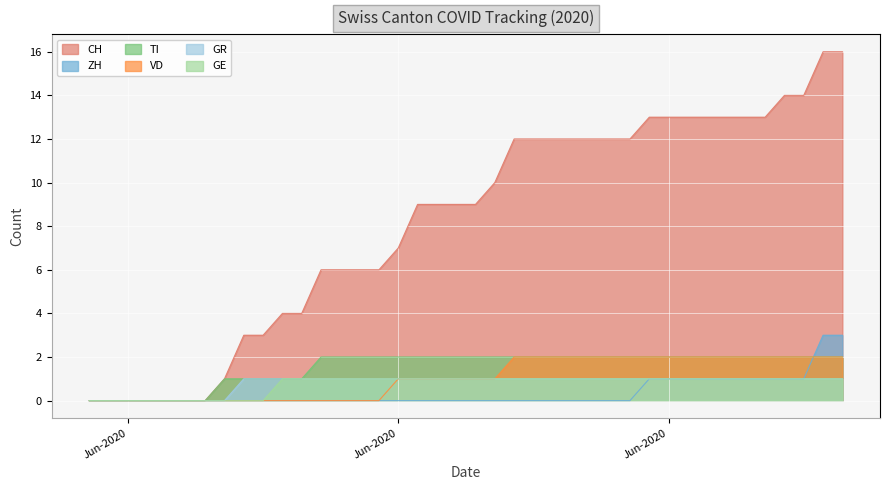

What is the value of the VD point at the 33rd from the left?

2